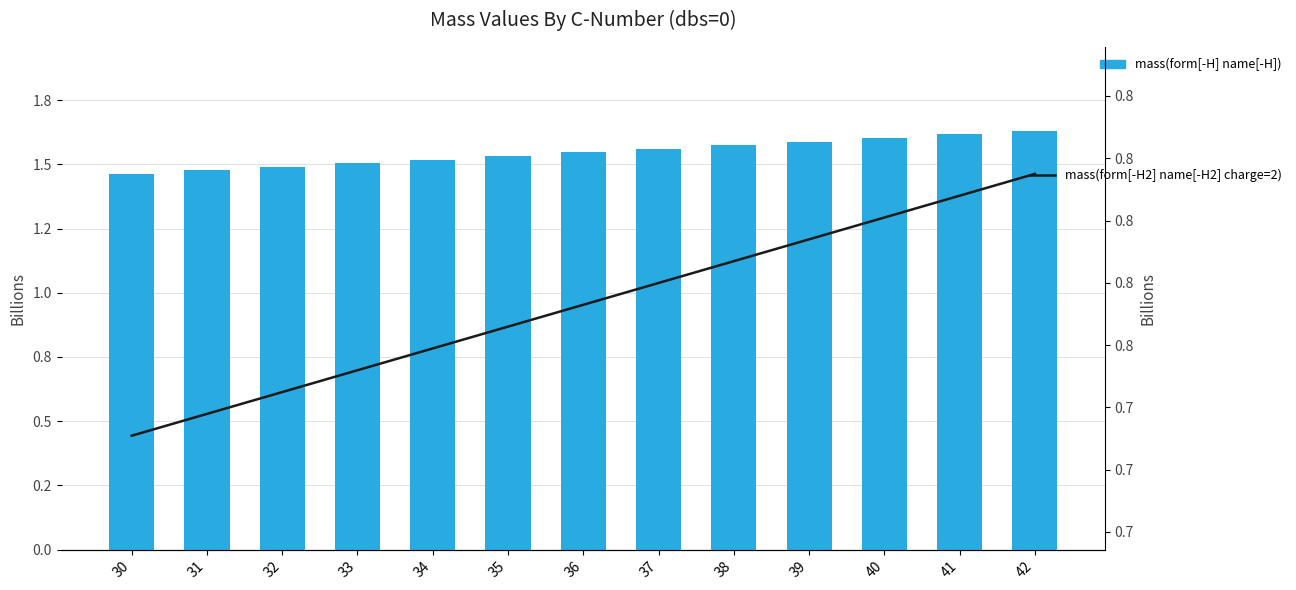

What is the average value of the mass(form[-H] name[-H]) series?

1546.9